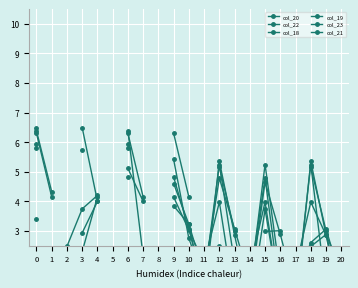

How many positive values does the col_22 series have?

17